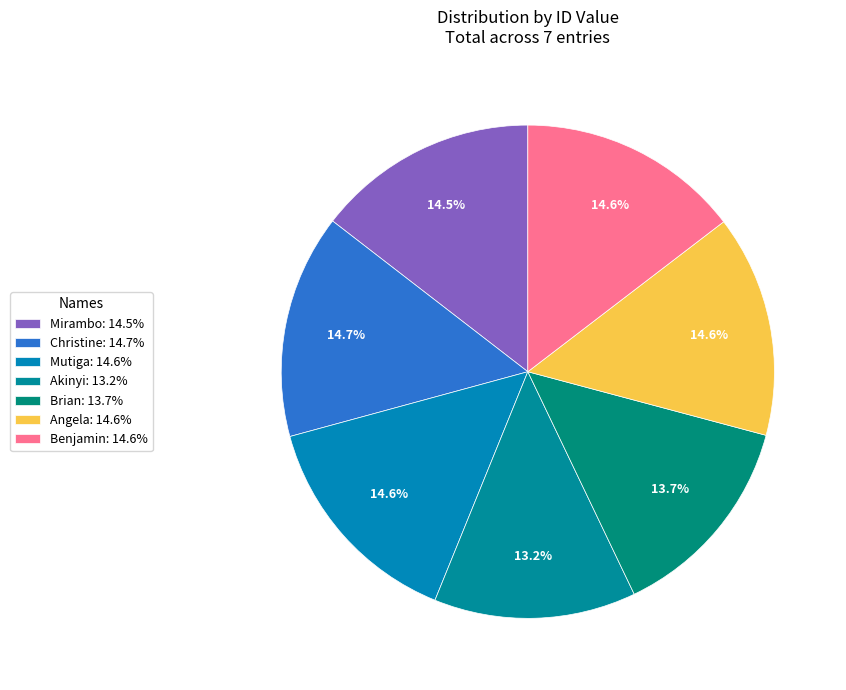

How many segments does this pie chart have?

7